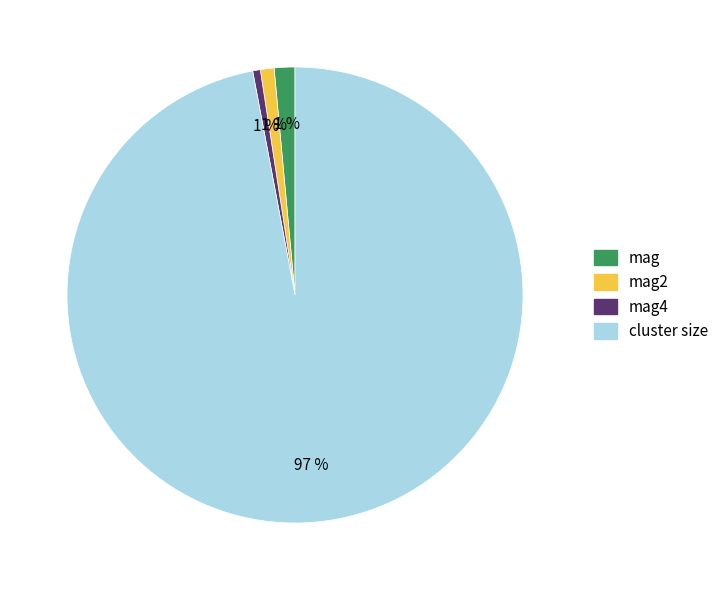

Does any single category account for the majority?

Yes